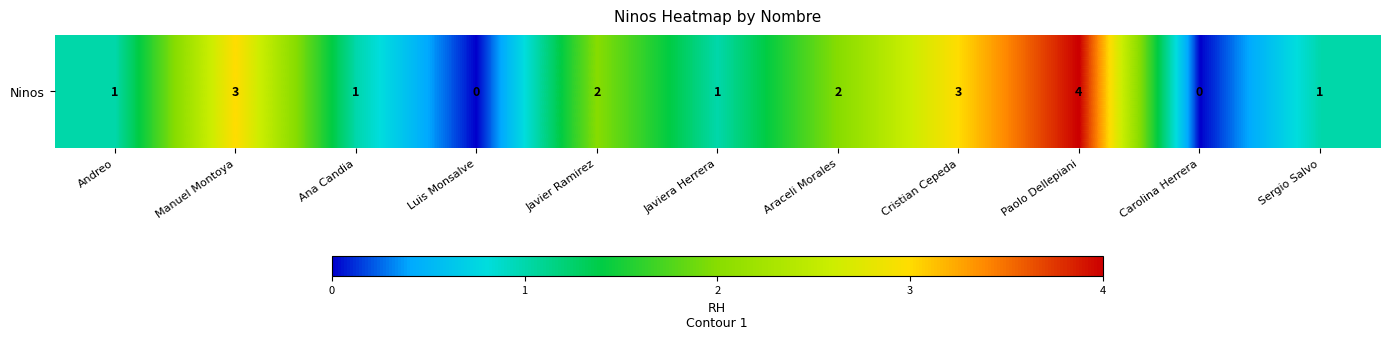

List the labels in order of value, largest first.

Paolo Dellepiani, Manuel Montoya, Cristian Cepeda, Javier Ramirez, Araceli Morales, Andreo, Ana Candia, Javiera Herrera, Sergio Salvo, Luis Monsalve, Carolina Herrera